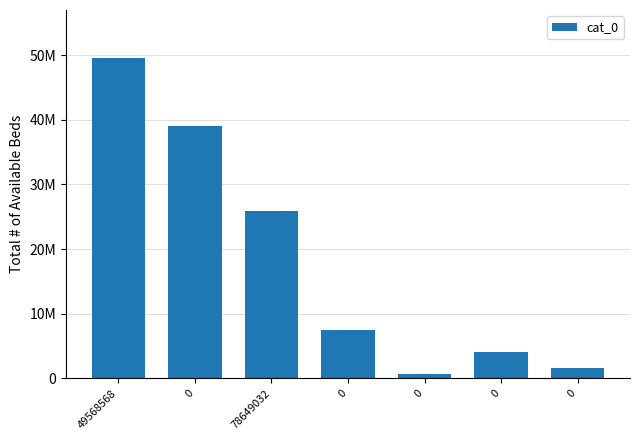

What is the change in value from 0 to 0?

-37468677